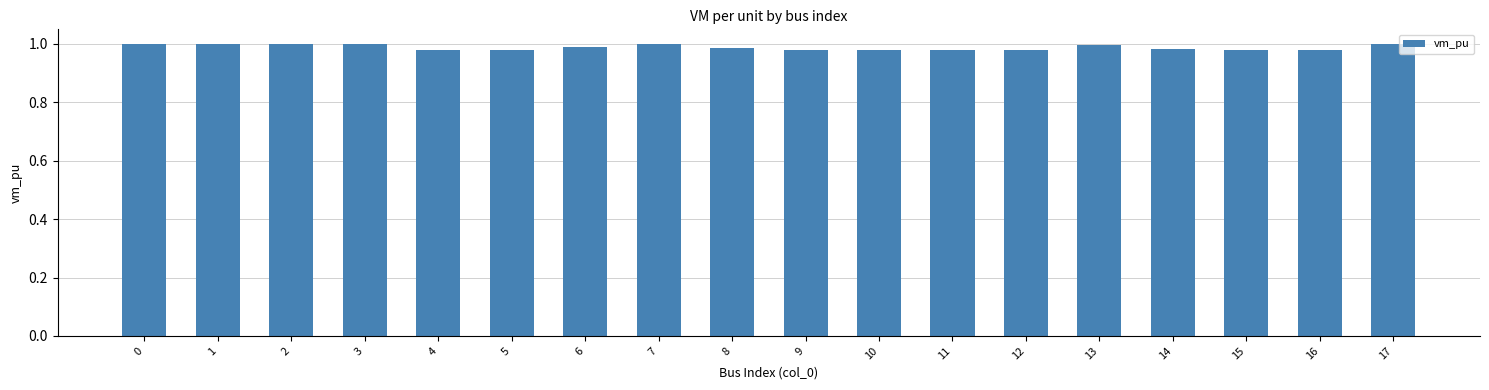

The value at 3 is 0.5. True or false?

False